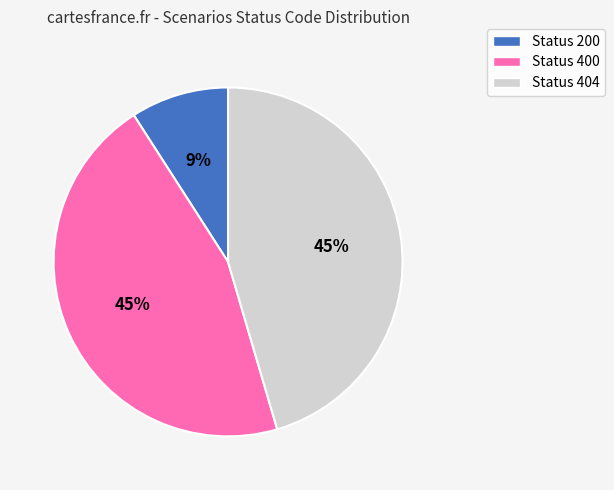

Does any single category account for the majority?

No